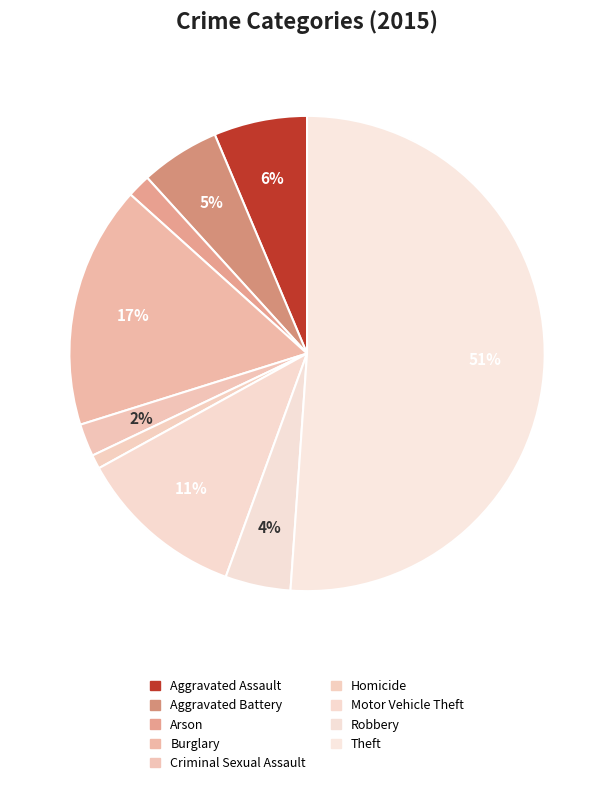

What percentage is NOT represented by Homicide?

99.0%